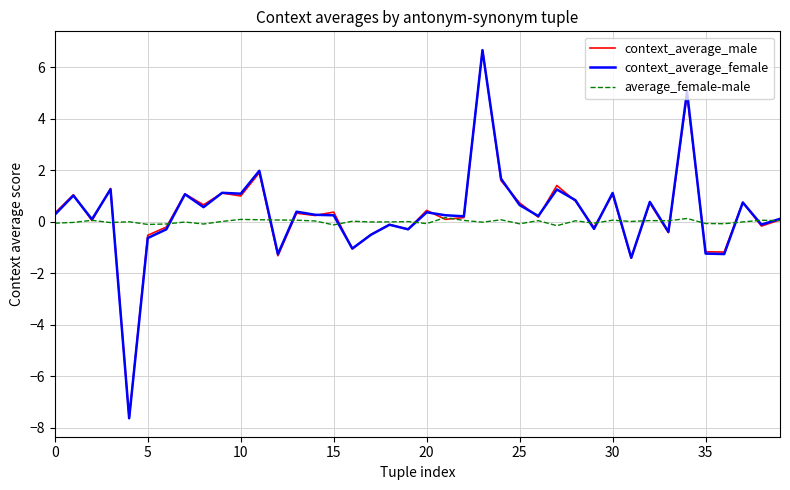

How many positive values does the context_average_female series have?

26